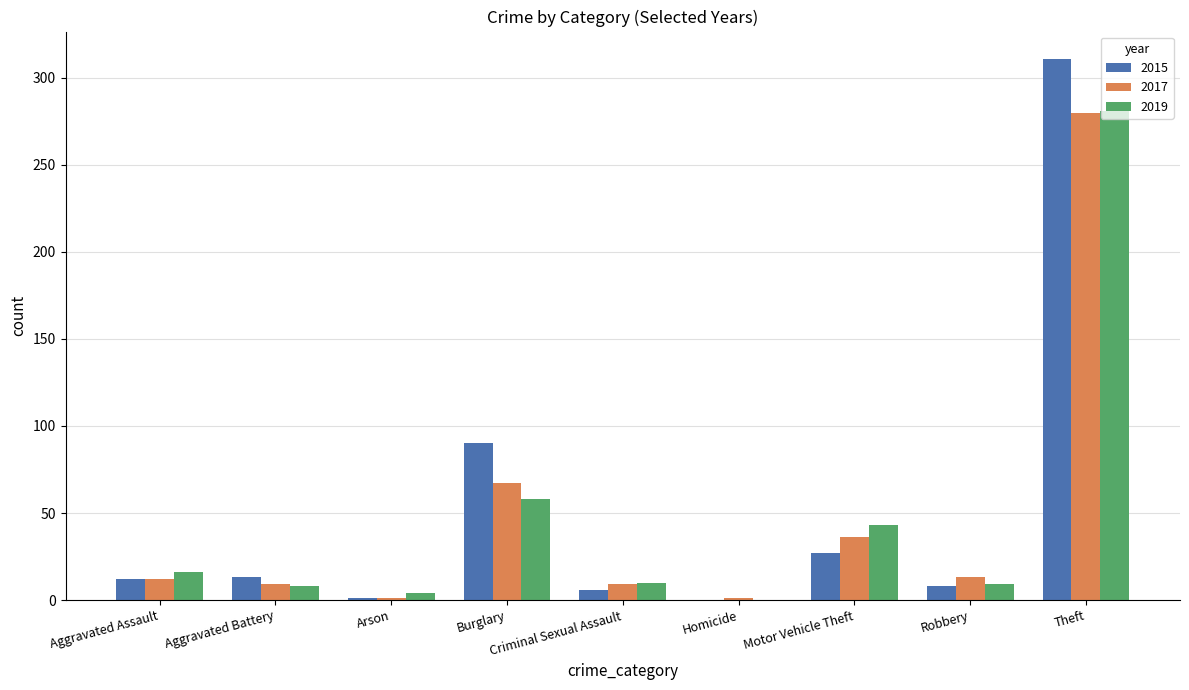

Which series changed the most between Aggravated Assault and Motor Vehicle Theft?

2019